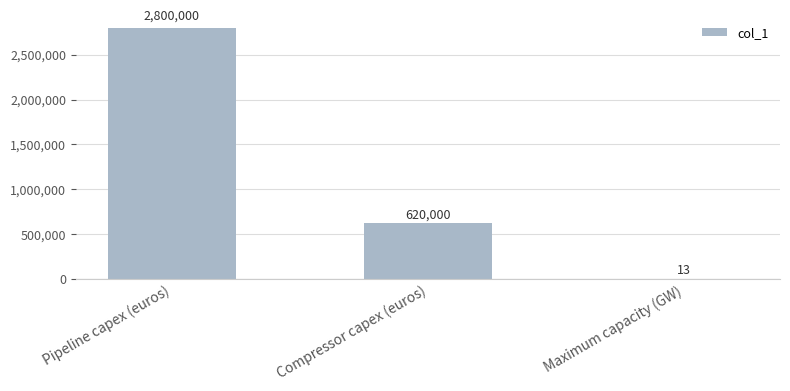

What is the maximum value shown in the chart?

2800000